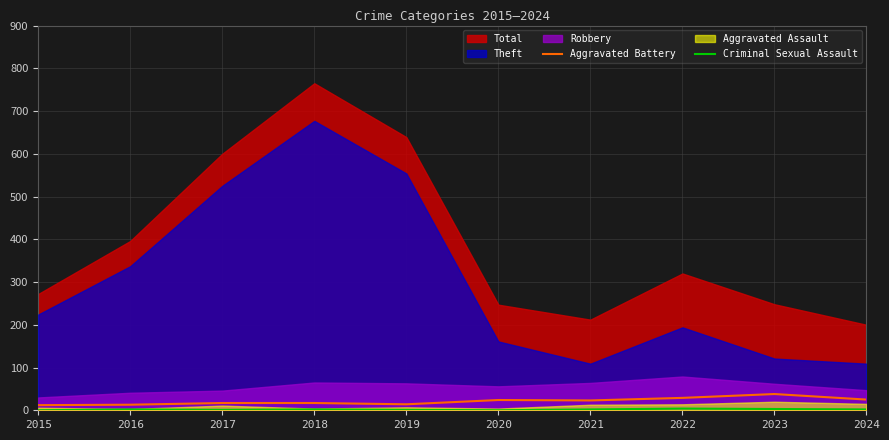

True or false: Aggravated Battery and Criminal Sexual Assault cross at least once.

False